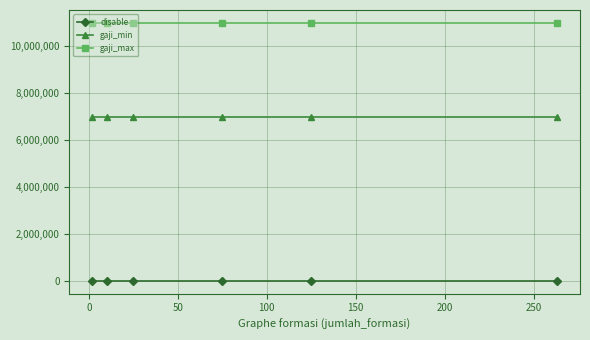

What is the highest value of the gaji_min series?

7000000